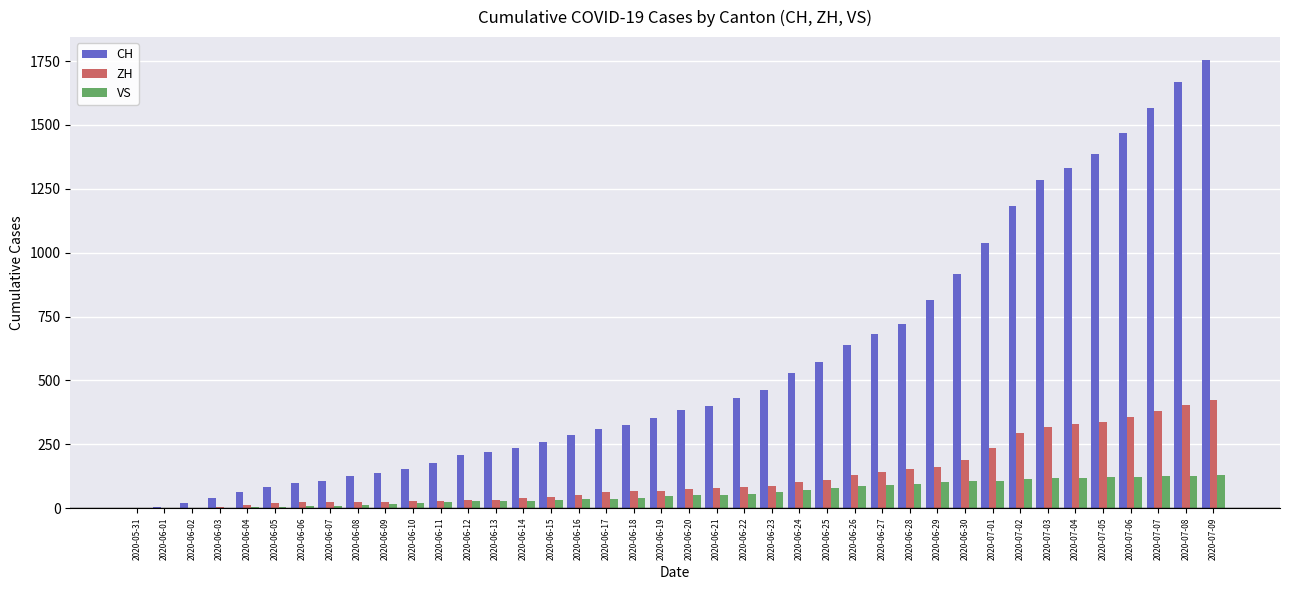

Is the value of ZH at 2020-06-24 greater than the value of CH at 2020-06-14?

No